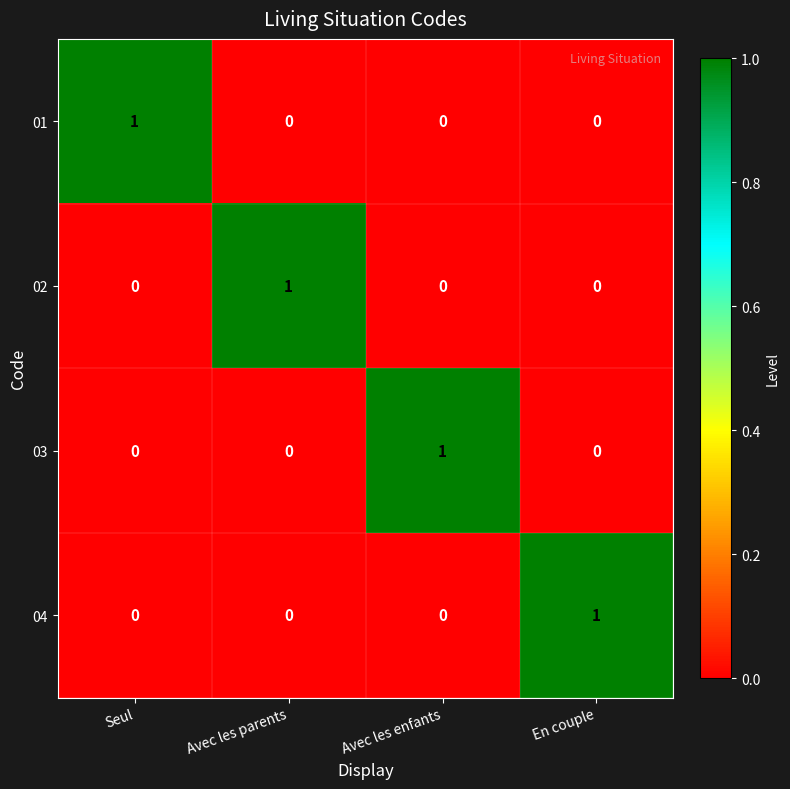

Which category has the highest value in the 02 series?

Avec les parents